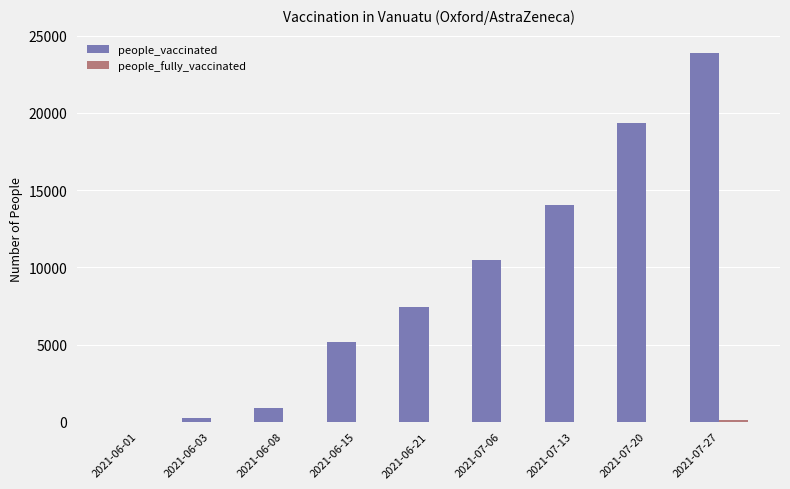

What is the maximum value for people_vaccinated?

23881